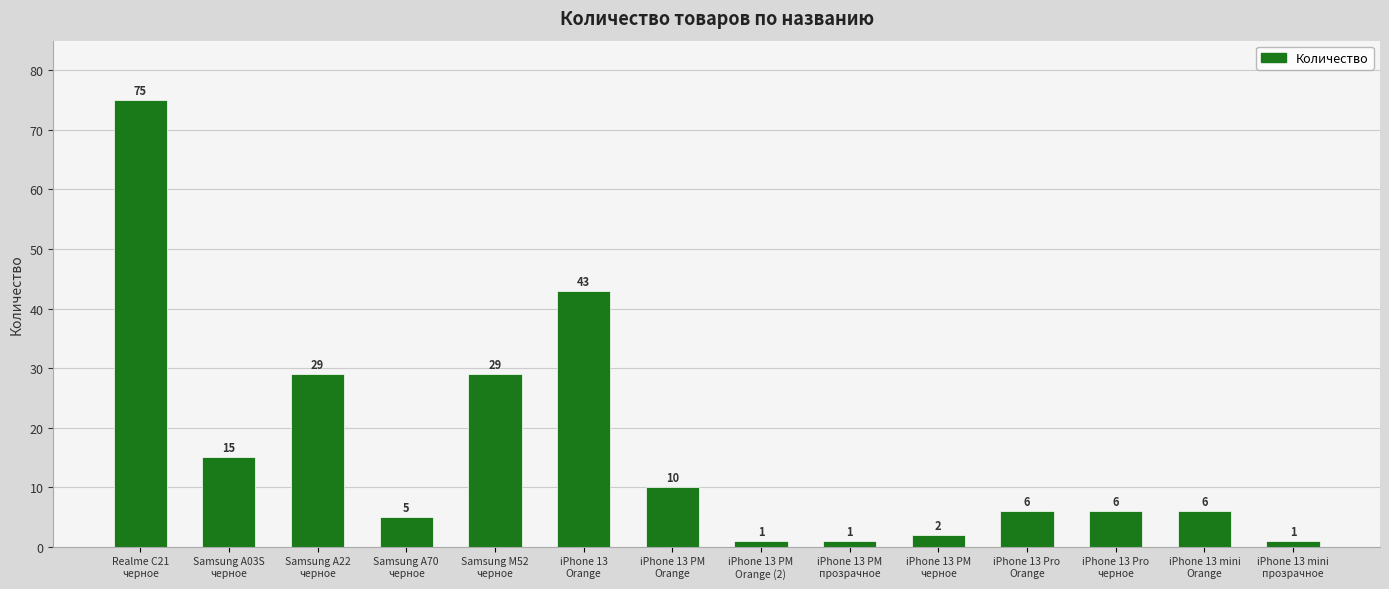

Are the bars grouped side by side (vs. stacked)?

No